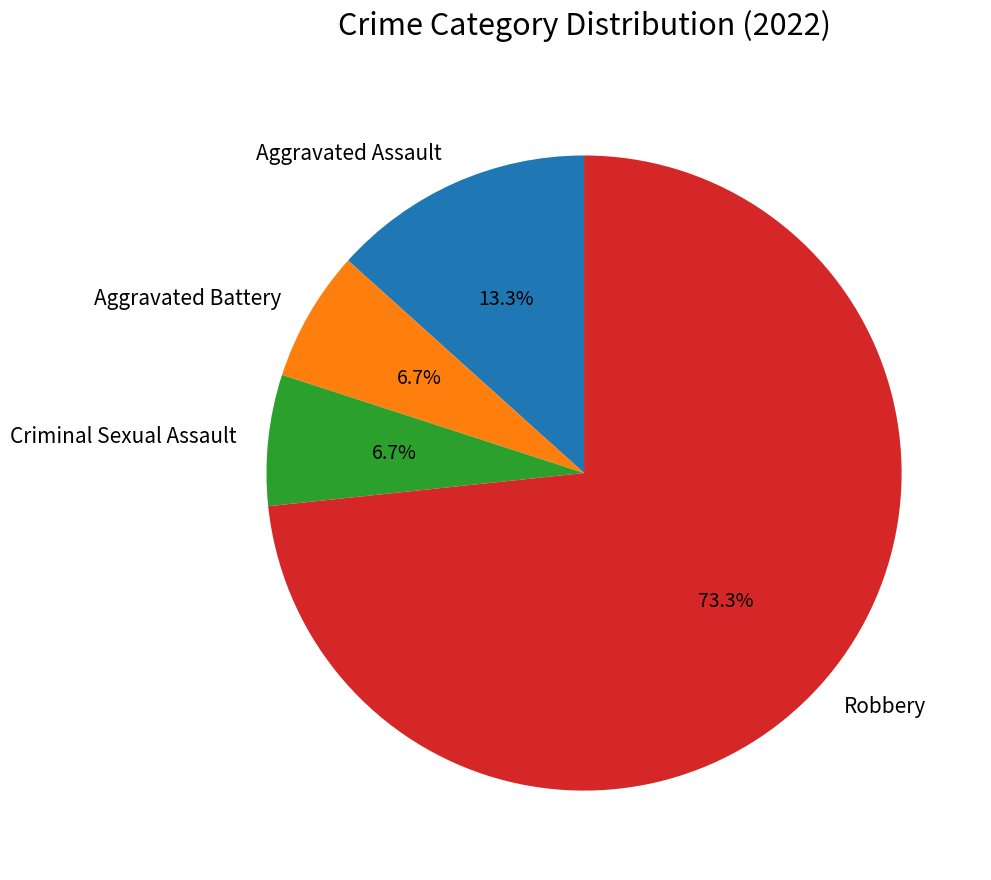

What portion of the pie excludes Criminal Sexual Assault?

93.3%